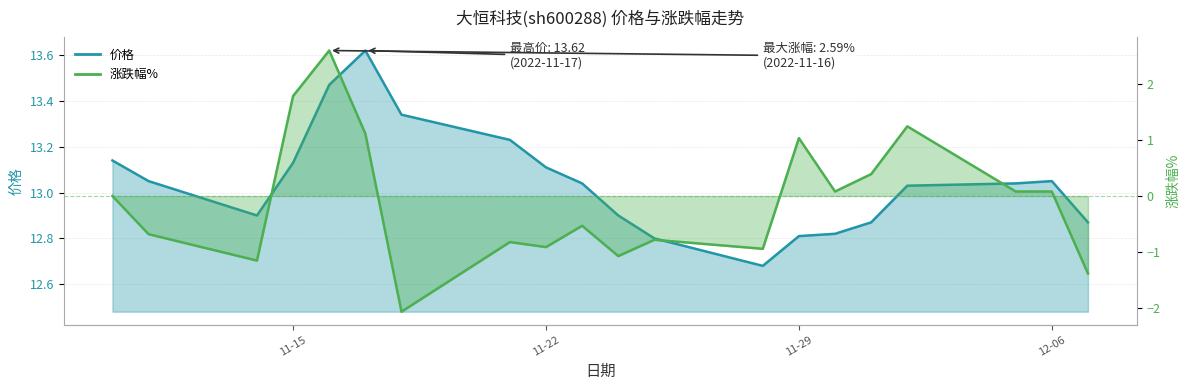

True or false: 价格 and 涨跌幅% intersect in this chart.

False